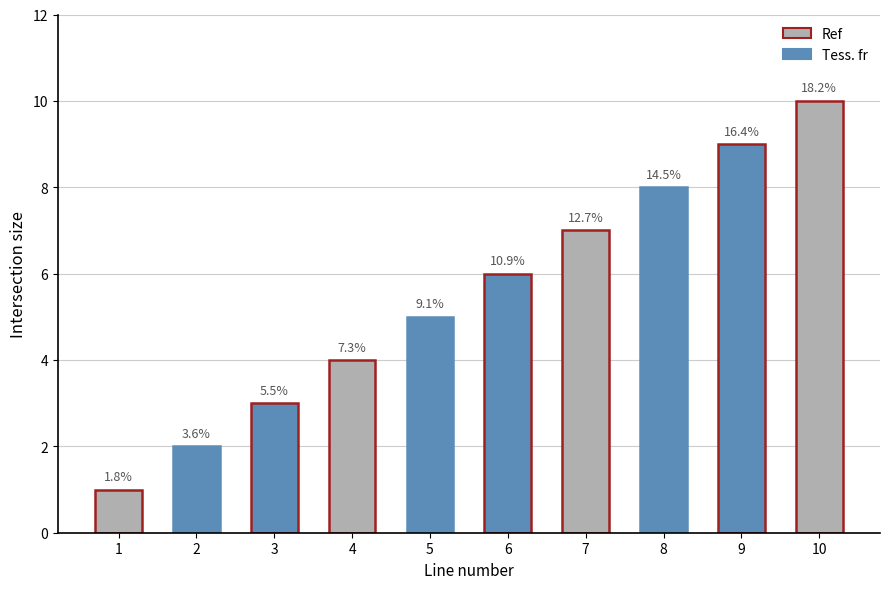

Reading left to right, list all the values displayed in this chart.

1=1	2=2	3=3	4=4	5=5	6=6	7=7	8=8	9=9	10=10